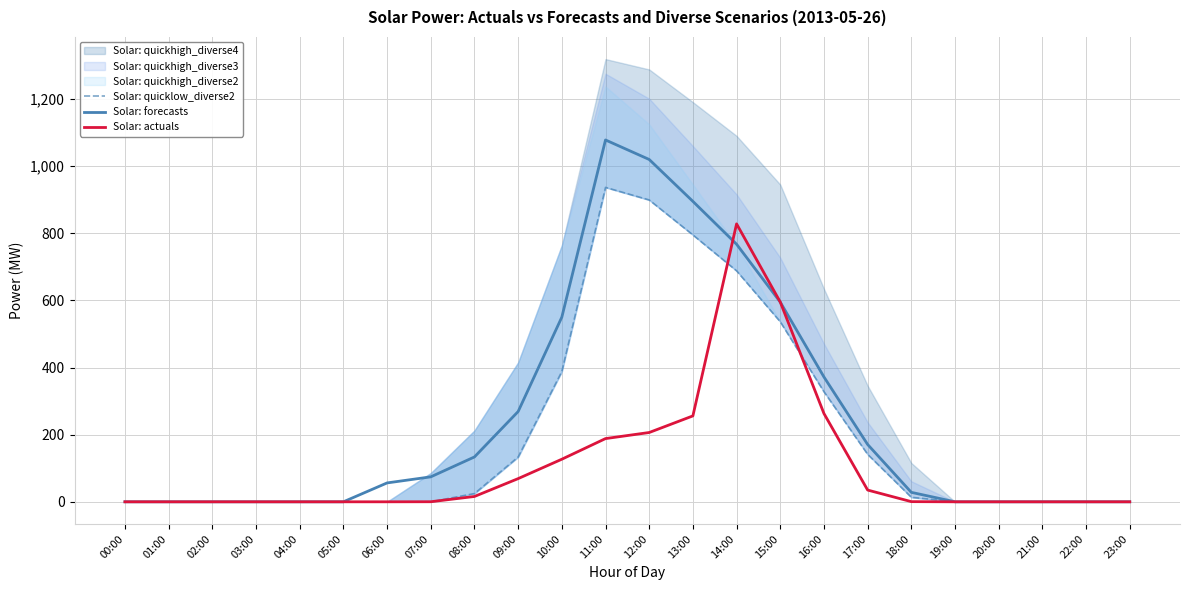

Reading left to right, transcribe all the data shown in this chart.

Solar: quicklow_diverse2: 0.0	0.0	0.0	0.0	0.0	0.0	0.0	0.0	24.6	133.5	388.3	937.0	899.5	795.4	688.4	536.6	328.1	141.6	13.5	0.0	0.0	0.0	0.0	0.0
Solar: forecasts: 0.0	0.0	0.0	0.0	0.0	0.0	56.3	74.4	133.7	269.0	550.3	1078.3	1020.1	895.3	767.6	595.1	372.0	170.8	28.2	0.0	0.0	0.0	0.0	0.0
Solar: actuals: 0.0	0.0	0.0	0.0	0.0	0.0	0.0	0.2	15.9	69.1	126.9	188.4	206.5	256.0	828.3	595.3	263.1	35.0	0.5	0.0	0.0	0.0	0.0	0.0